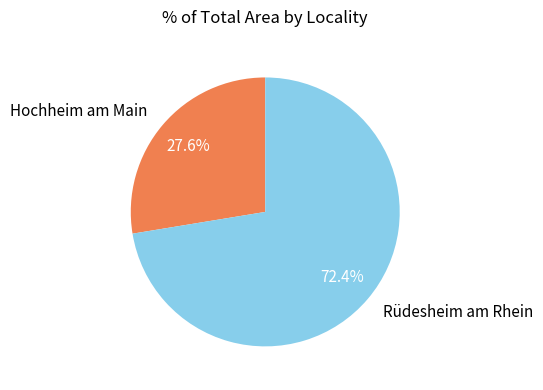

What is the largest slice in the pie chart?

Rüdesheim am Rhein